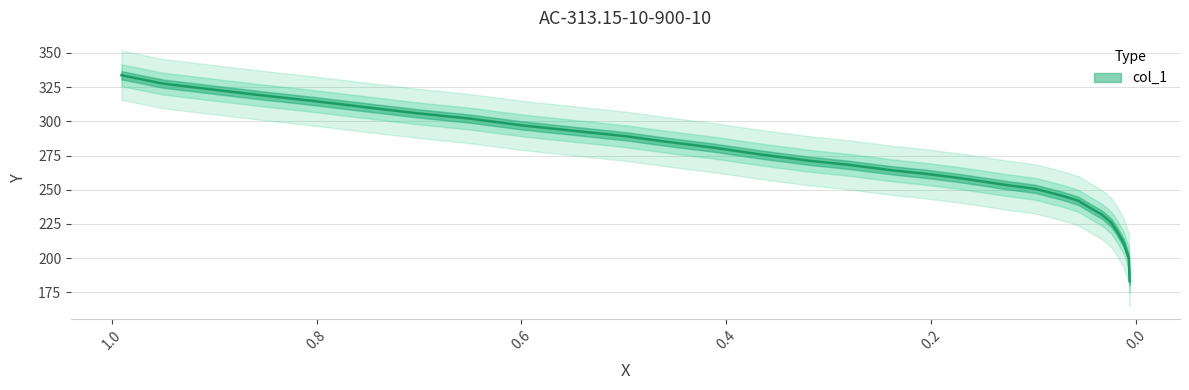

Rank the categories by value from highest to lowest.

0.9903, 0.9494, 0.9027, 0.8556, 0.8049, 0.7556, 0.7036, 0.649, 0.5997, 0.5495, 0.4988, 0.4601, 0.4129, 0.3667, 0.3191, 0.2821, 0.2377, 0.2042, 0.1738, 0.1518, 0.1267, 0.0994, 0.0729, 0.0567, 0.0465, 0.0333, 0.0245, 0.0188, 0.0122, 0.0074, 0.0066